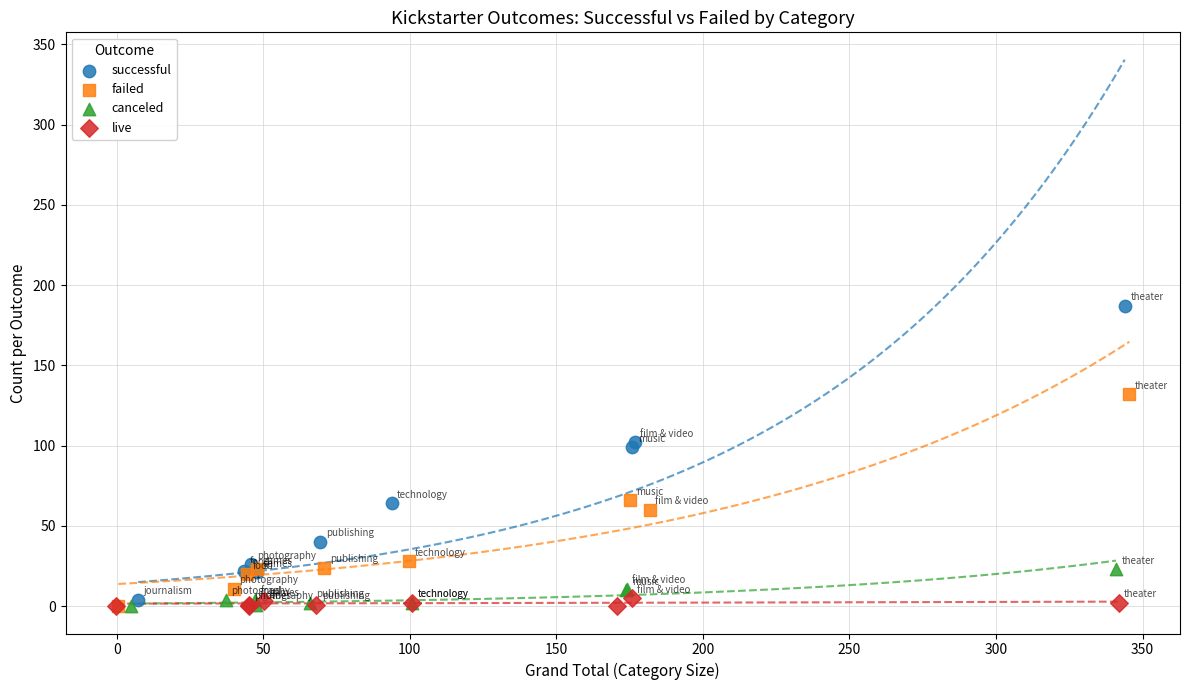

Which series contains the highest Y value?

successful